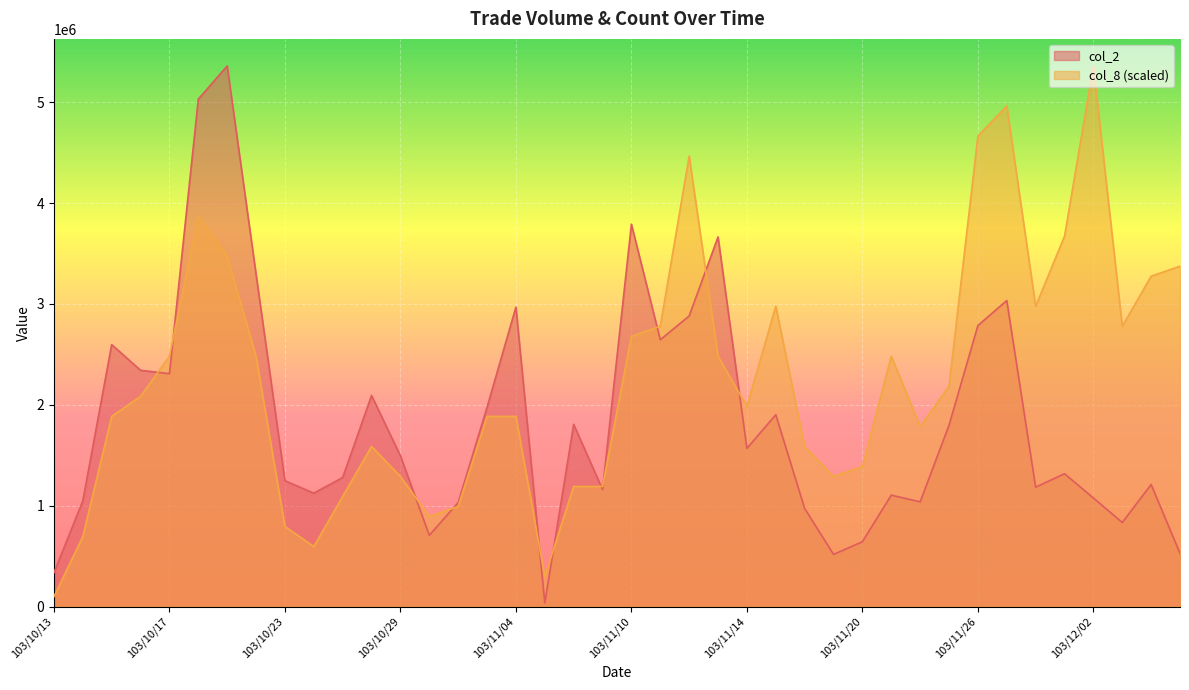

Which series ends up on top after the final intersection of col_8 and col_2?

col_8